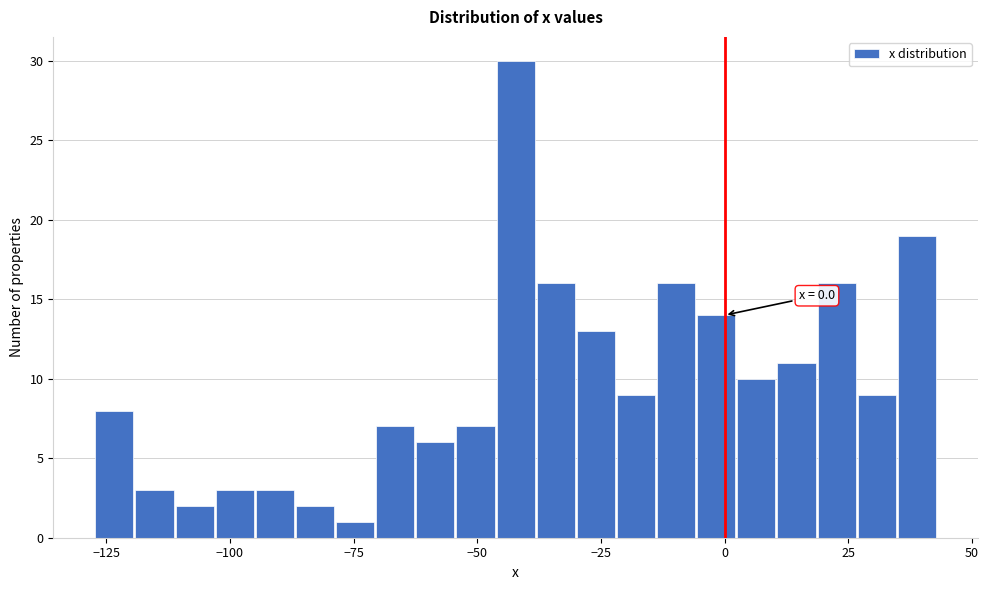

Around what value on the x-axis is the tallest bar? Give the approximate position of its centre, as read against the axis.

-40